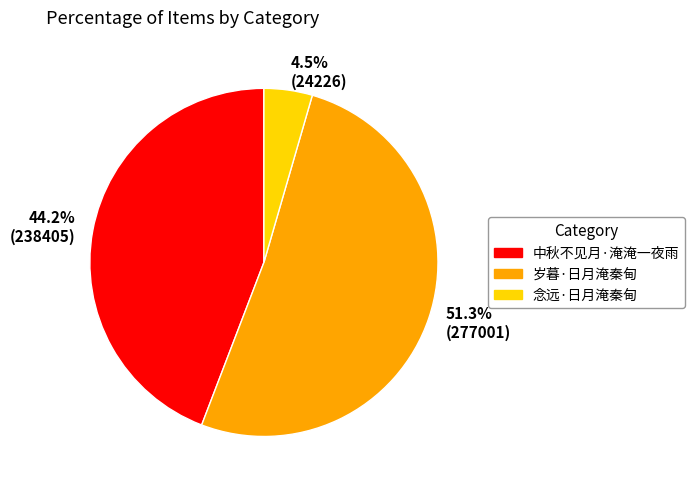

Which has a higher value, 44.2% (238405) or 51.3% (277001)?

51.3% (277001)